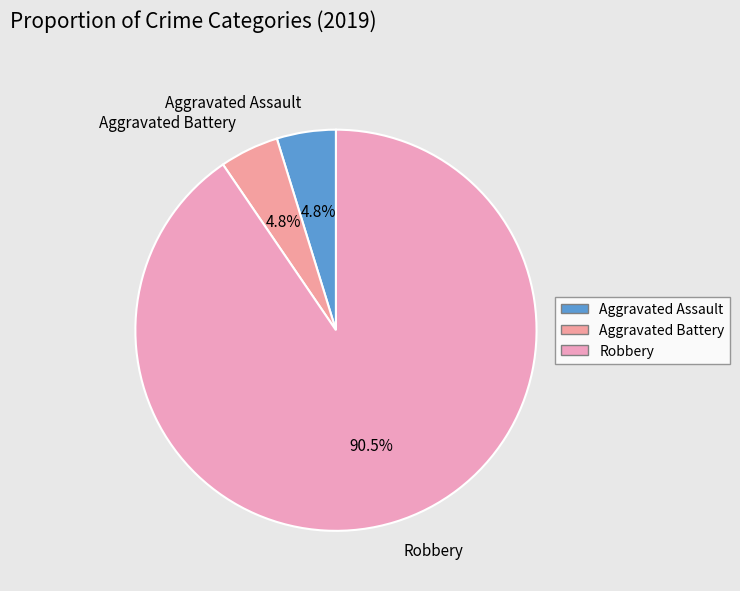

Between Aggravated Battery and Robbery, which is larger?

Robbery